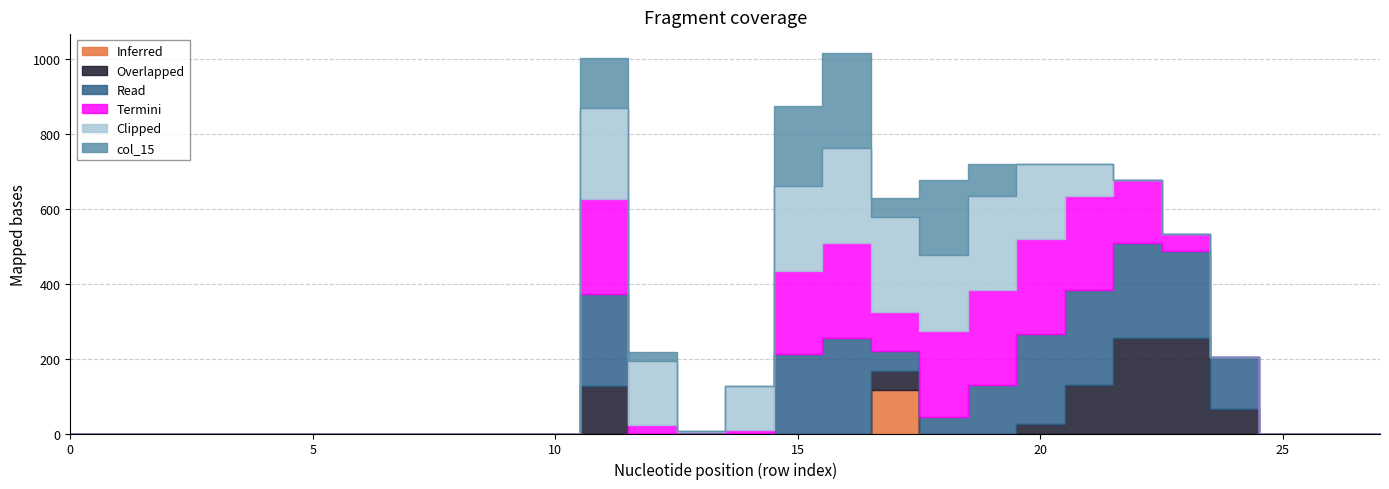

Is the value of col_10 at 0 greater than the value of col_15 at 6?

No